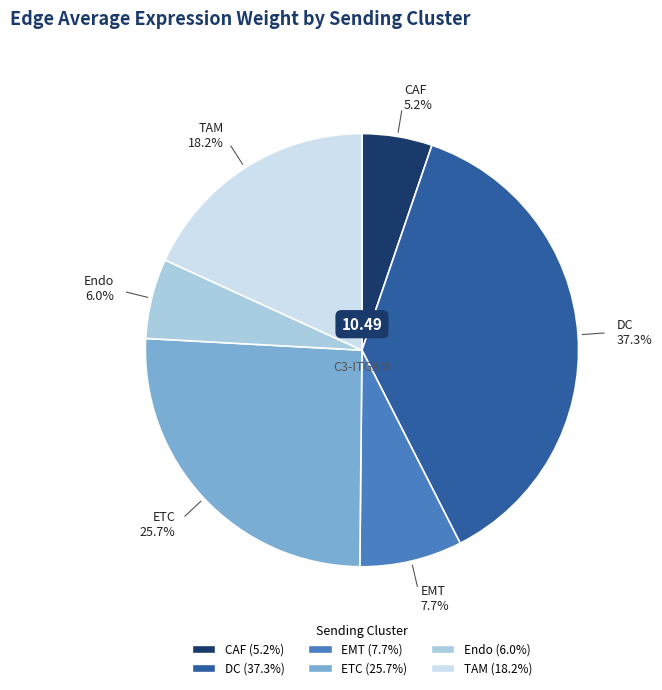

Is it true that CAF is 5% of the pie?

True